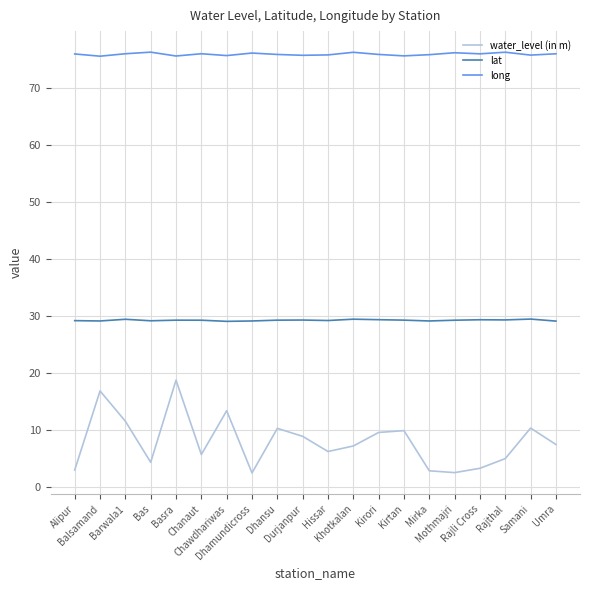

List the series in order of their overall mean, highest first.

long, lat, water_level (in m)